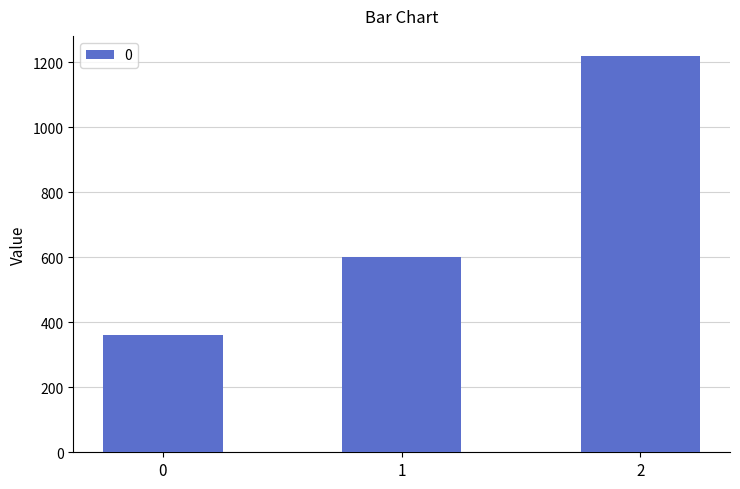

What is the value of the 1st bar from the left?

360